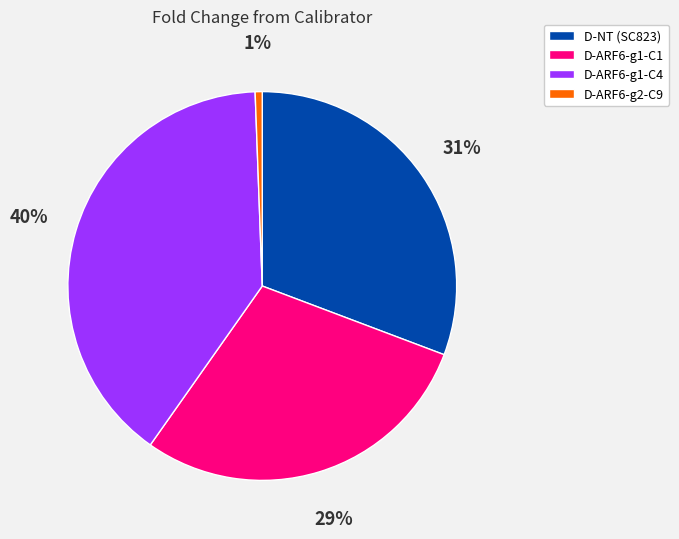

Is there a majority slice in this chart?

No